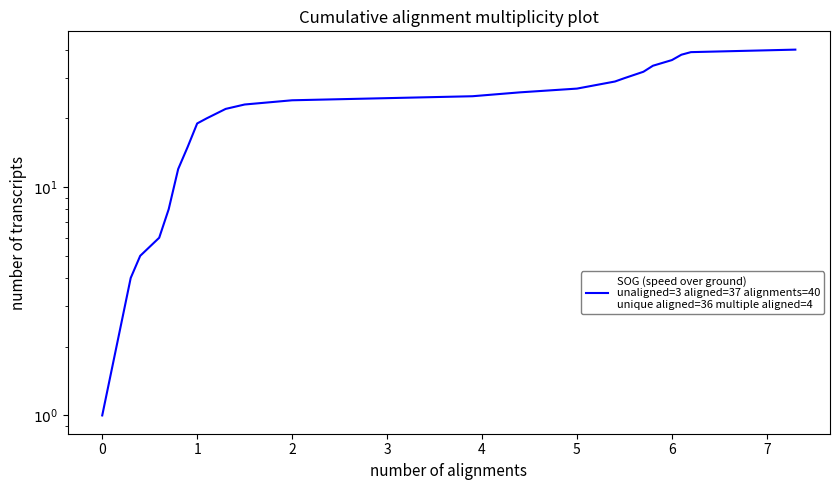

What is the difference between the maximum and minimum values?

39